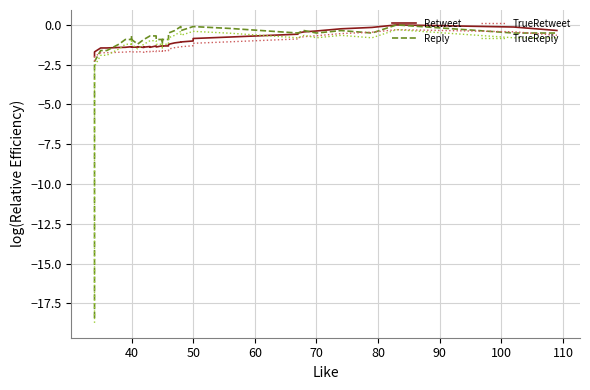

Reading right to left, extract all data points from this chart.

Retweet: -0.4	-0.1	0.0	-0.2	-0.2	-0.4	-0.4	-0.5	-0.6	-0.8	-0.9	-1.0	-1.1	-1.1	-1.1	-1.2	-1.2	-1.3	-1.3	-1.4	-1.3	-1.4	-1.3	-1.4	-1.4	-1.4	-1.4	-1.4	-1.4	-1.4	-1.4	-1.4	-1.4	-1.4	-1.4	-1.4	-1.4	-1.4	-1.7	-2.0
Reply: -0.5	-0.5	0.0	-0.5	-0.4	-0.5	-0.4	-0.5	-0.5	-0.2	-0.1	-0.1	-0.4	-0.1	-0.4	-0.5	-0.7	-0.9	-0.9	-1.2	-0.9	-0.9	-0.7	-0.7	-0.7	-0.9	-0.9	-0.9	-1.2	-1.2	-0.9	-0.7	-0.9	-0.9	-0.9	-1.2	-1.6	-1.6	-2.3	-18.4
TrueRetweet: -0.7	-0.4	-0.3	-0.5	-0.5	-0.7	-0.7	-0.8	-0.9	-1.1	-1.2	-1.3	-1.4	-1.4	-1.4	-1.5	-1.5	-1.6	-1.6	-1.7	-1.6	-1.7	-1.6	-1.7	-1.7	-1.7	-1.7	-1.7	-1.7	-1.7	-1.7	-1.7	-1.7	-1.7	-1.7	-1.7	-1.7	-1.7	-2.0	-2.3
TrueReply: -0.8	-0.8	-0.3	-0.8	-0.7	-0.8	-0.7	-0.8	-0.8	-0.5	-0.4	-0.4	-0.7	-0.4	-0.7	-0.8	-1.0	-1.2	-1.2	-1.5	-1.2	-1.2	-1.0	-1.0	-1.0	-1.2	-1.2	-1.2	-1.5	-1.5	-1.2	-1.0	-1.2	-1.2	-1.2	-1.5	-1.9	-1.9	-2.6	-18.7